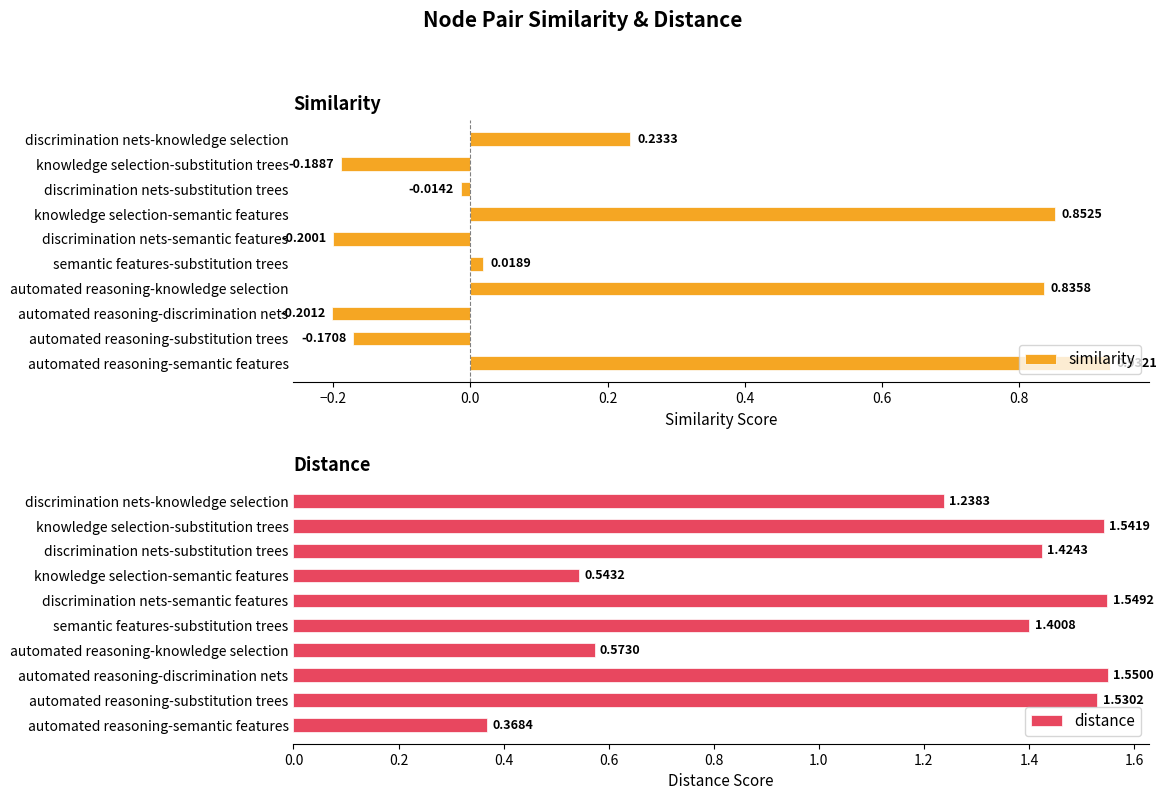

Reading right to left, list all the values displayed in this chart.

similarity: 0.2	-0.2	-0.0	0.9	-0.2	0.0	0.8	-0.2	-0.2	0.9
distance: 1.2	1.5	1.4	0.5	1.5	1.4	0.6	1.6	1.5	0.4